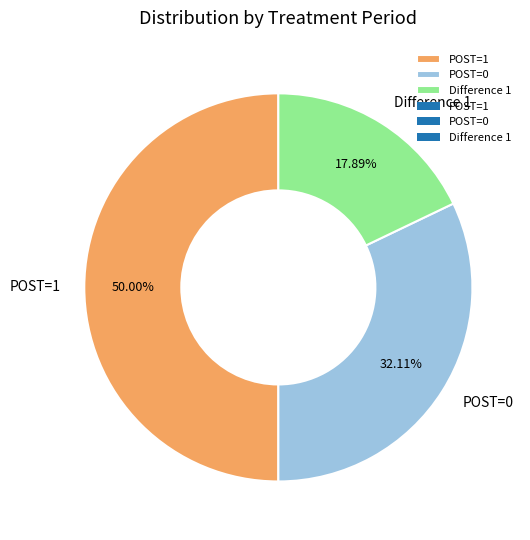

Rank the categories by value from lowest to highest.

Difference 1, POST=0, POST=1